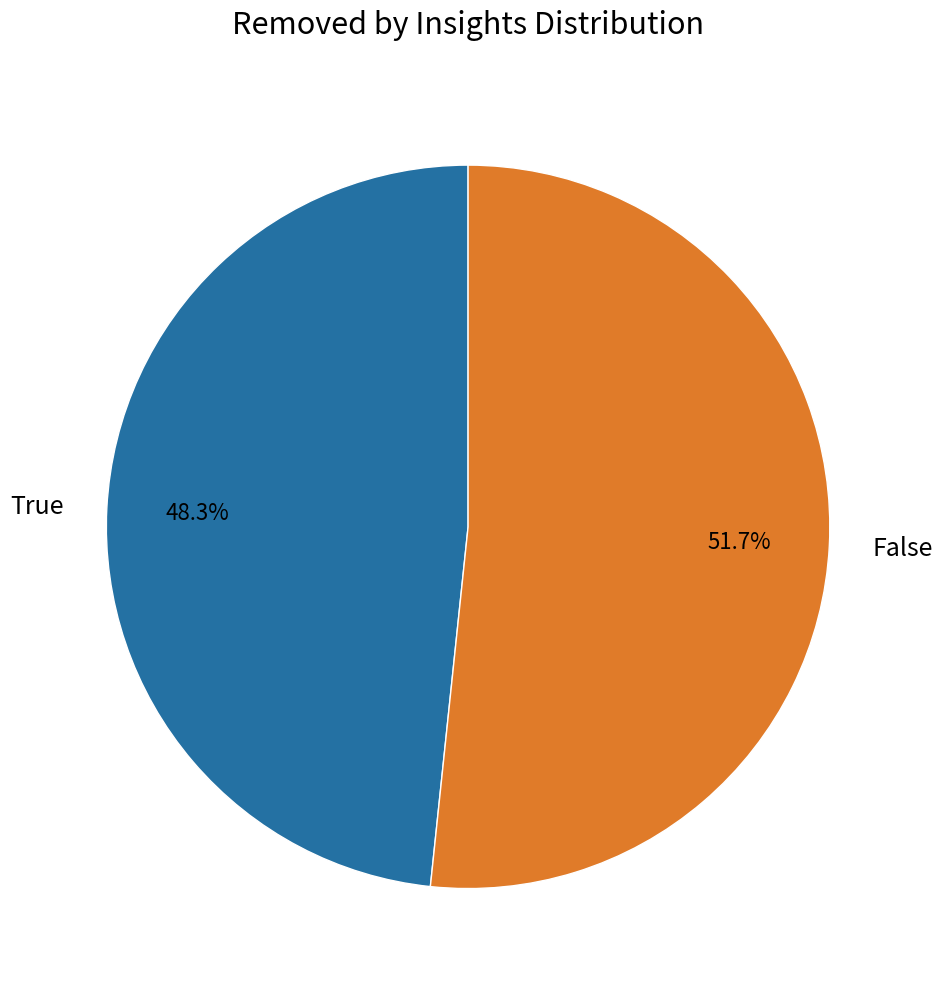

What is the majority slice?

False